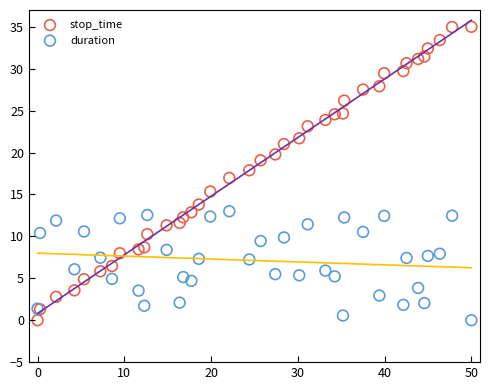

Which series has the largest Y range (max minus min)?

stop_time